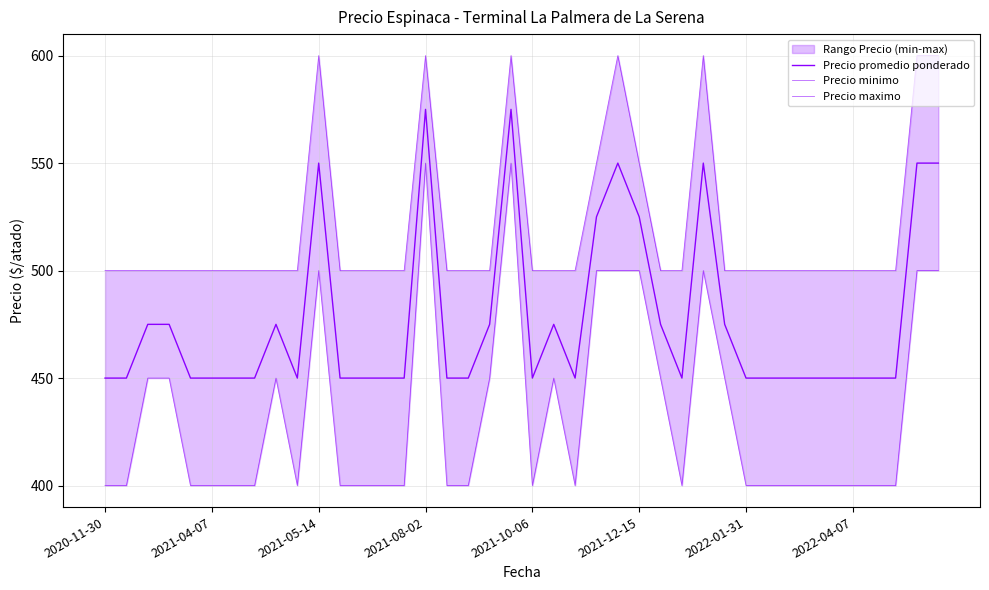

Which series changed the most between 2021-10-06 and 37?

Precio promedio ponderado